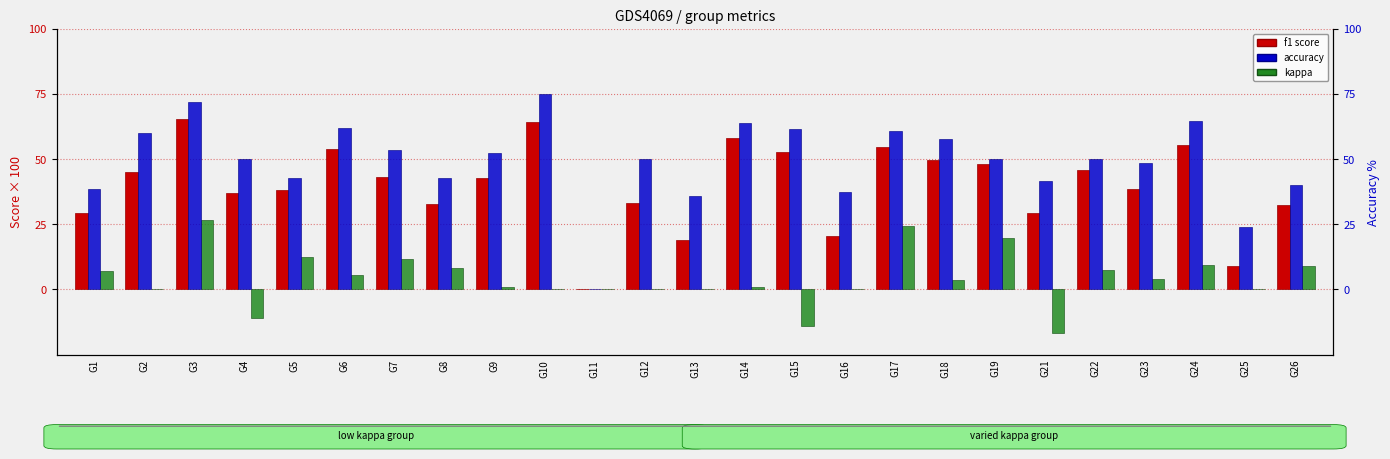

How many values in the f1 score series are below 42?

12